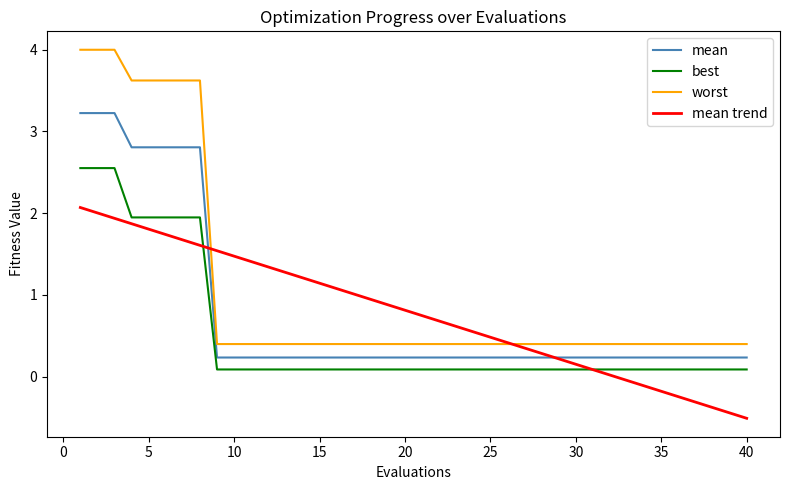

True or false: best and mean intersect in this chart.

False